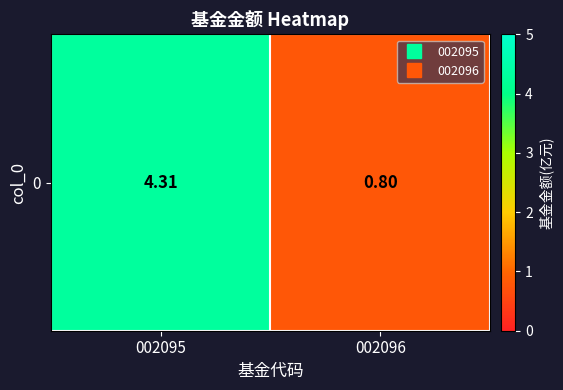

List the labels in order of value, smallest first.

002096, 002095